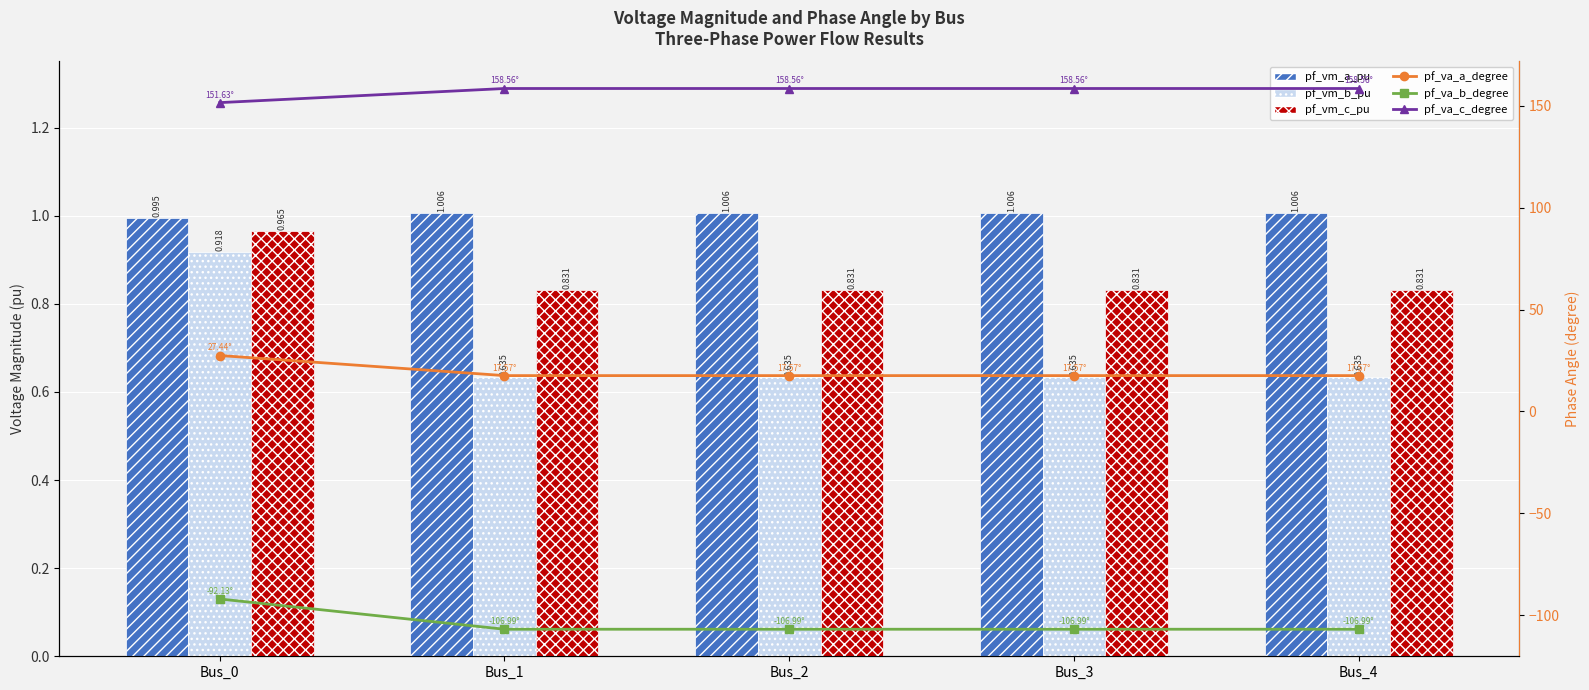

What is the value of the pf_vm_c_pu bar at the 3rd from the left?

0.8